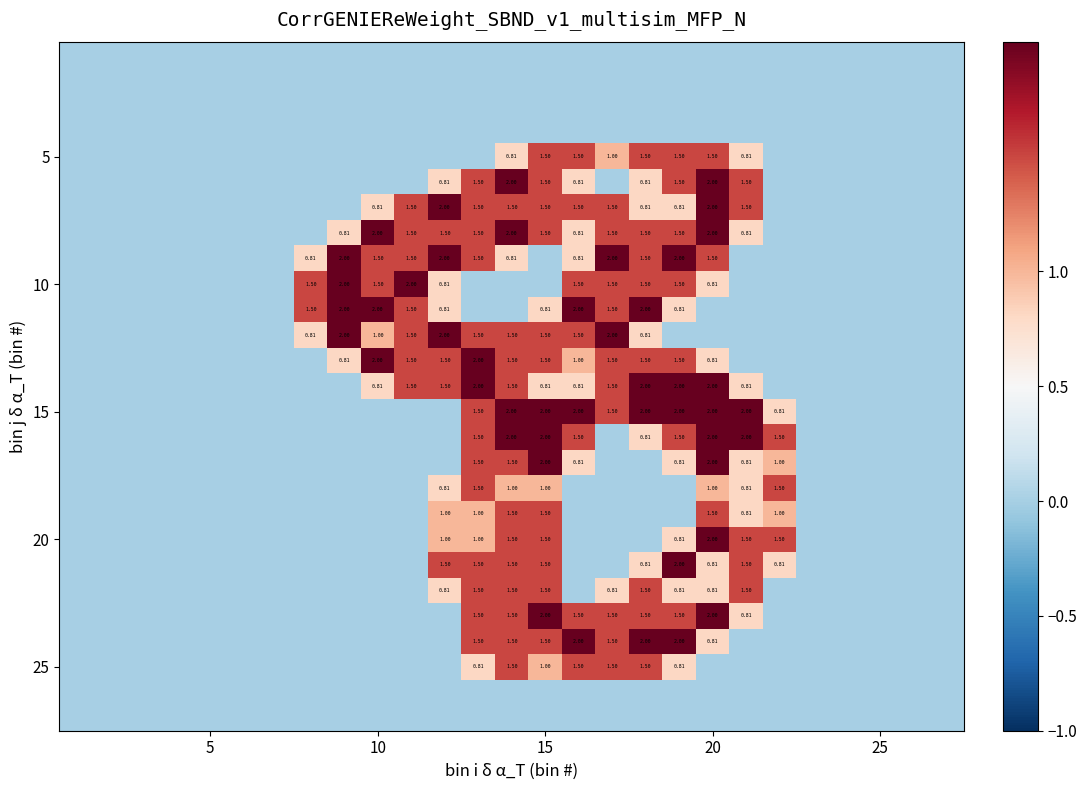

What is the total value across all series at 13?

28.6